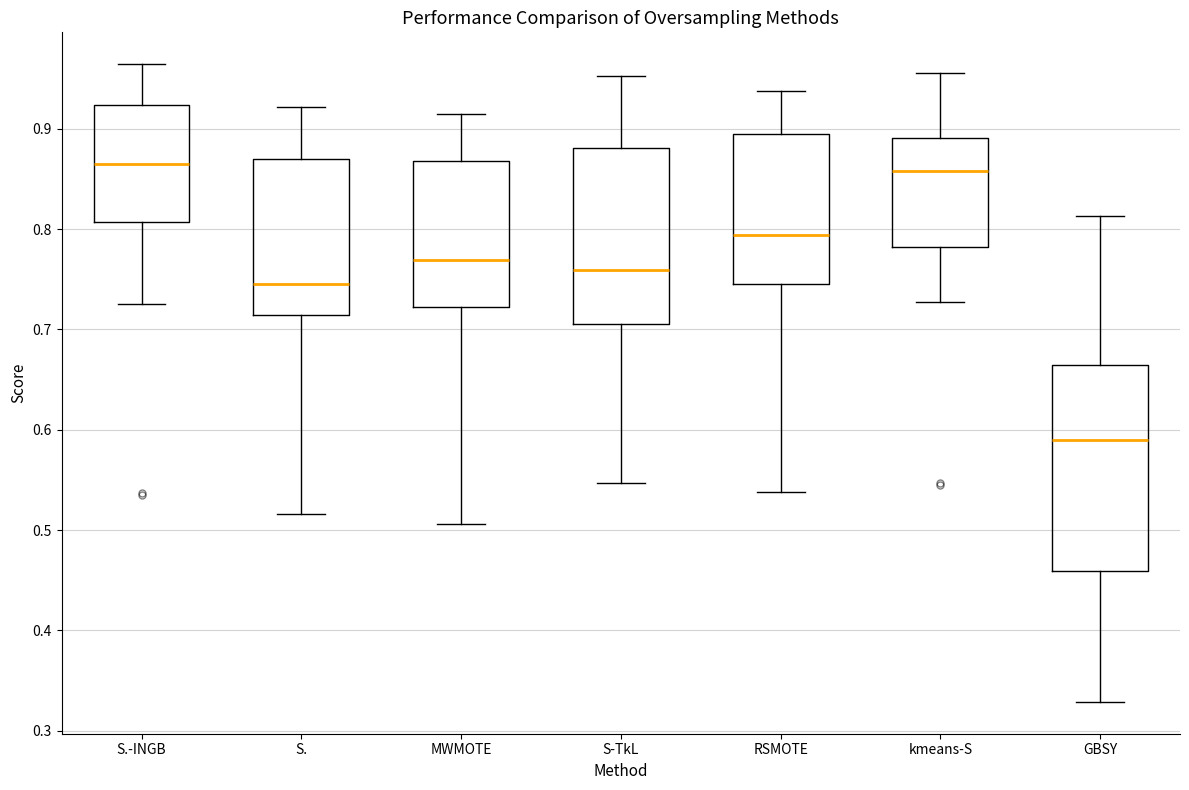

Where is the lower edge of the box for MWMOTE on the y-axis? The values are not printed on the chart, so give them approximately, as read against the axis.

0.72